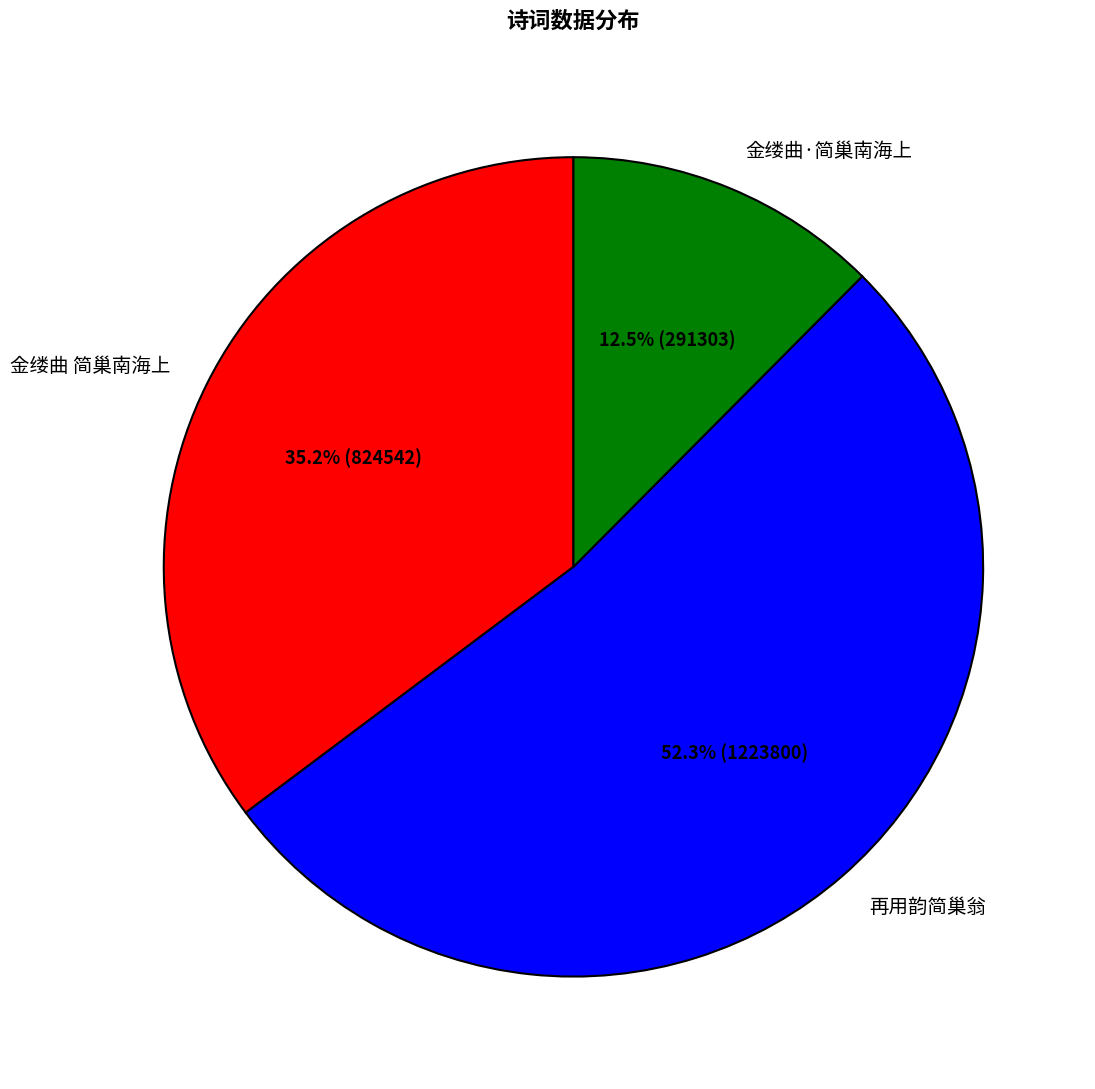

Which slice represents more than half of the pie?

再用韵简巢翁